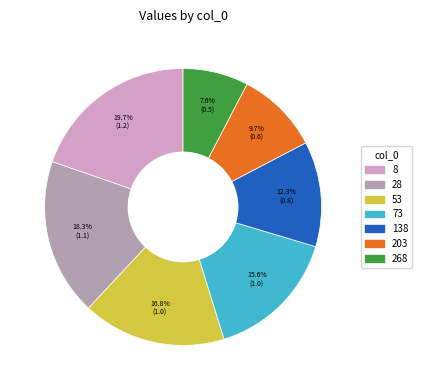

Rank the categories by value from lowest to highest.

268, 203, 138, 73, 53, 28, 8